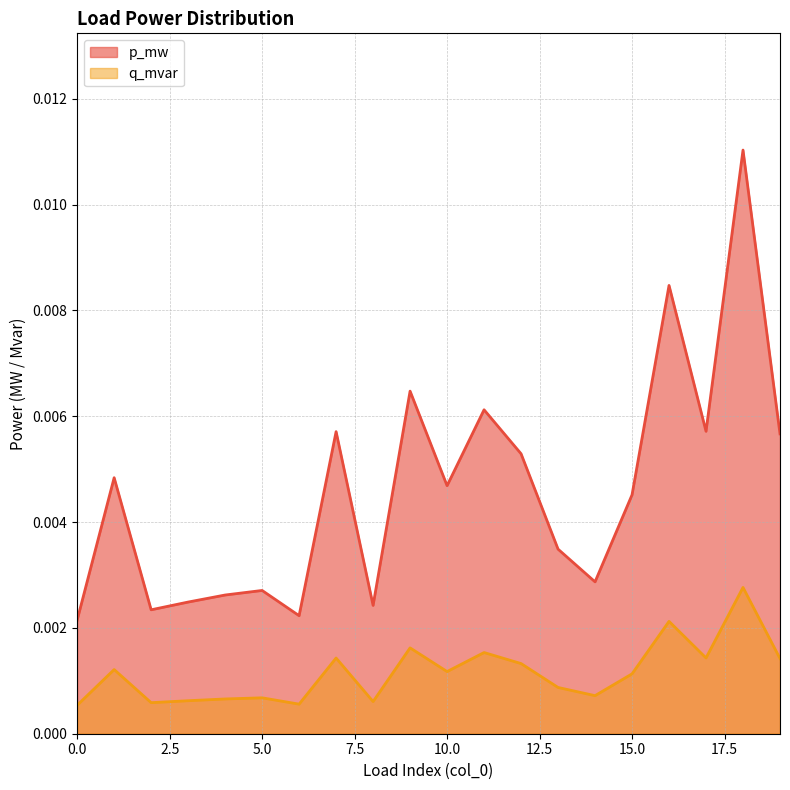

How many interior local valleys does the q_mvar series have?

6